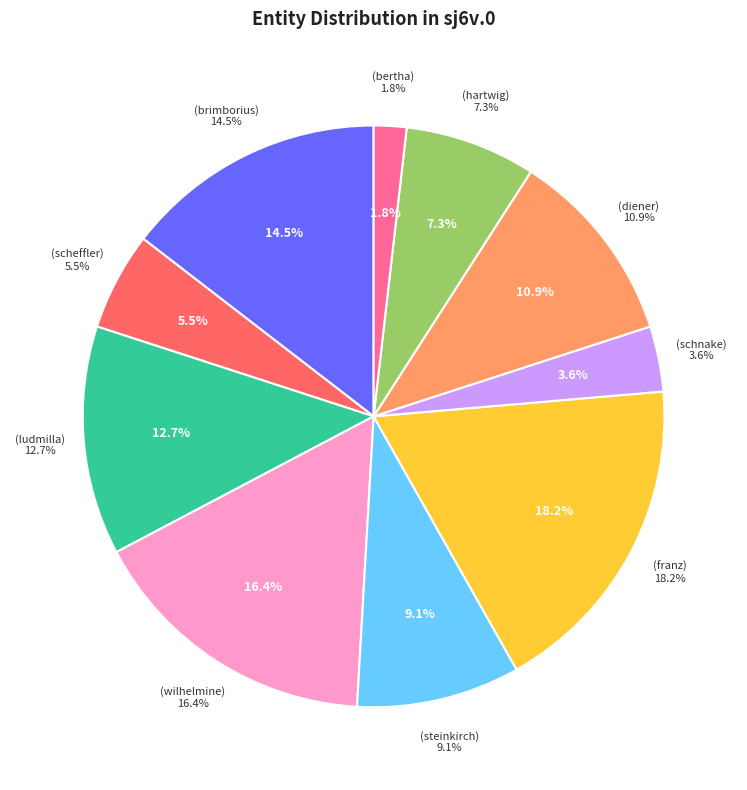

Which category has the biggest portion of the pie?

franz